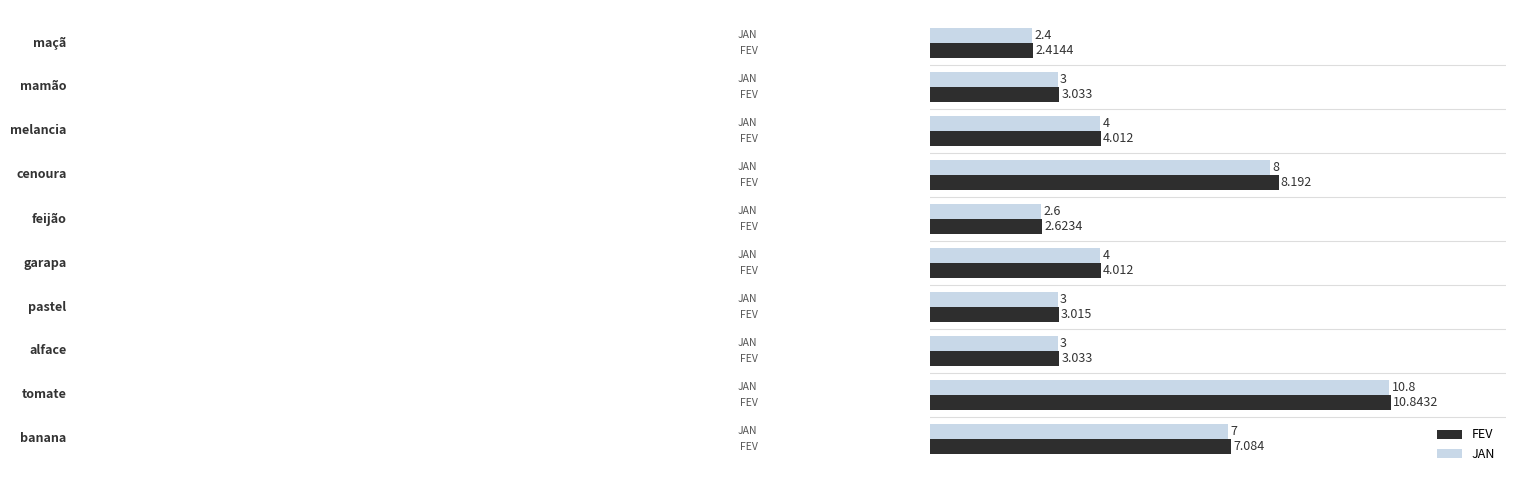

List the series in order of their peak value, lowest first.

JAN, FEV